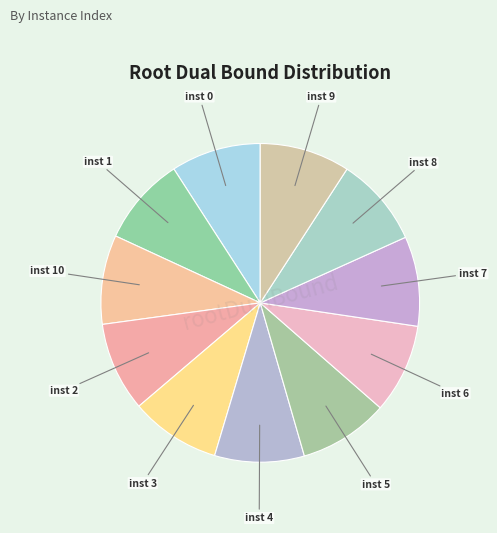

How many segments does this pie chart have?

11